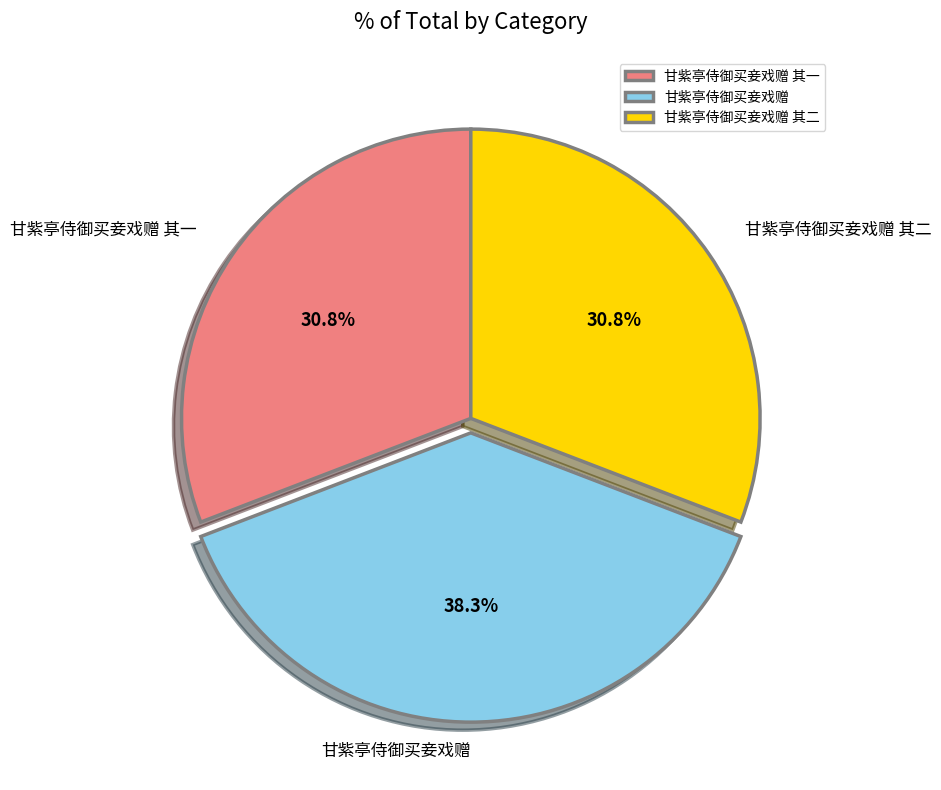

Does 甘紫亭侍御买妾戏赠 其一 represent more than half of the total?

No